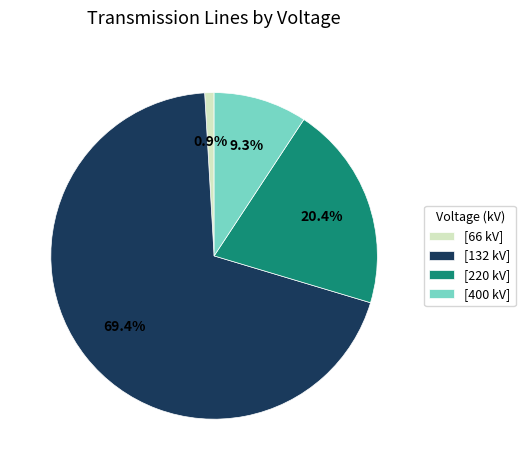

Which slice is the largest?

[132 kV]